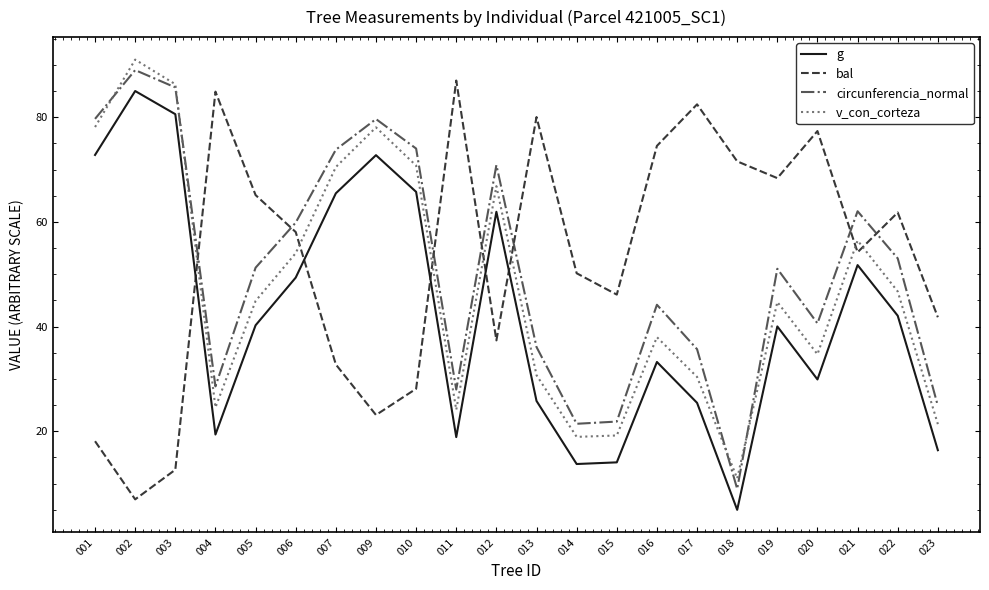

What is the spread (max minus min) of values at 004?

65.5